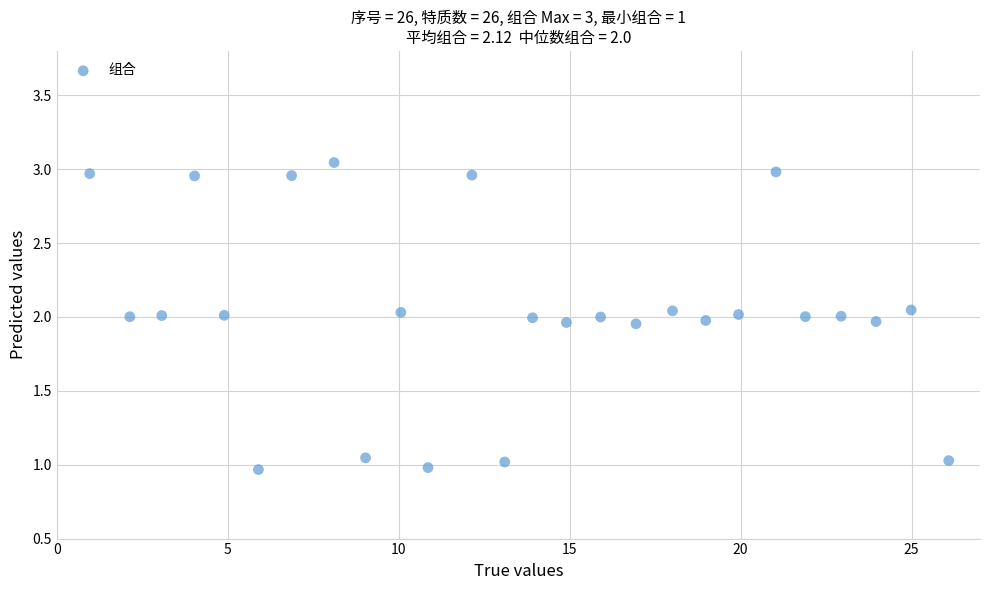

What is the range of Y values (max minus min)?

2.1